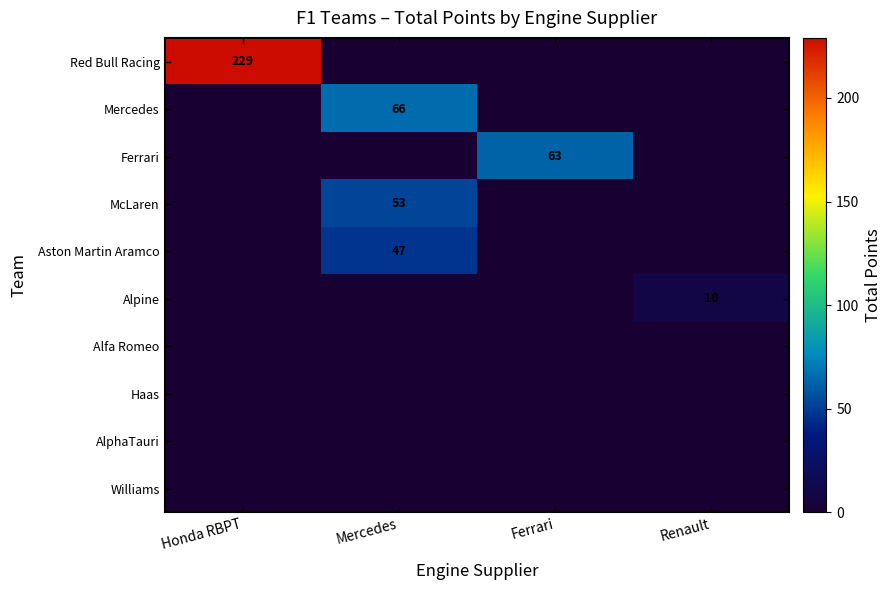

At Renault, list the series in order from smallest to largest.

Red Bull Racing, Mercedes, Ferrari, McLaren, Aston Martin Aramco, Alfa Romeo, Haas, AlphaTauri, Williams, Alpine